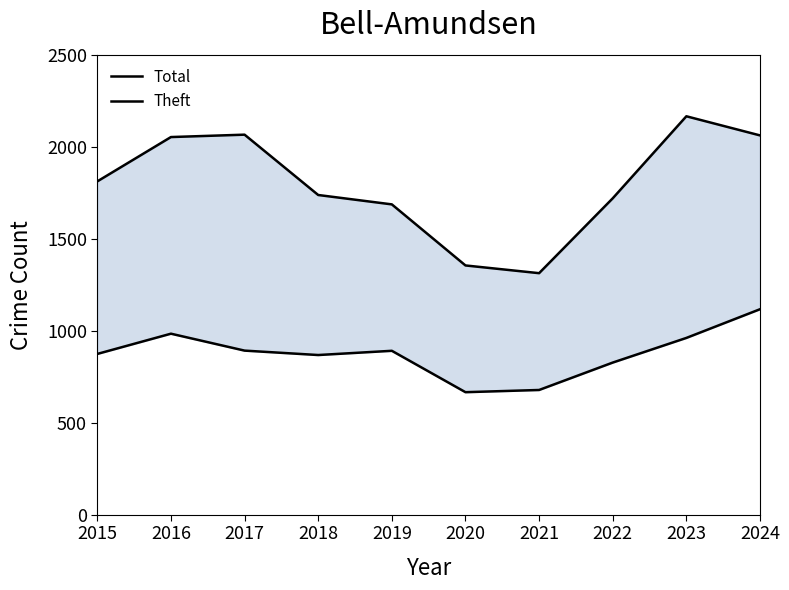

At which category is the sum across all series the highest?

2024